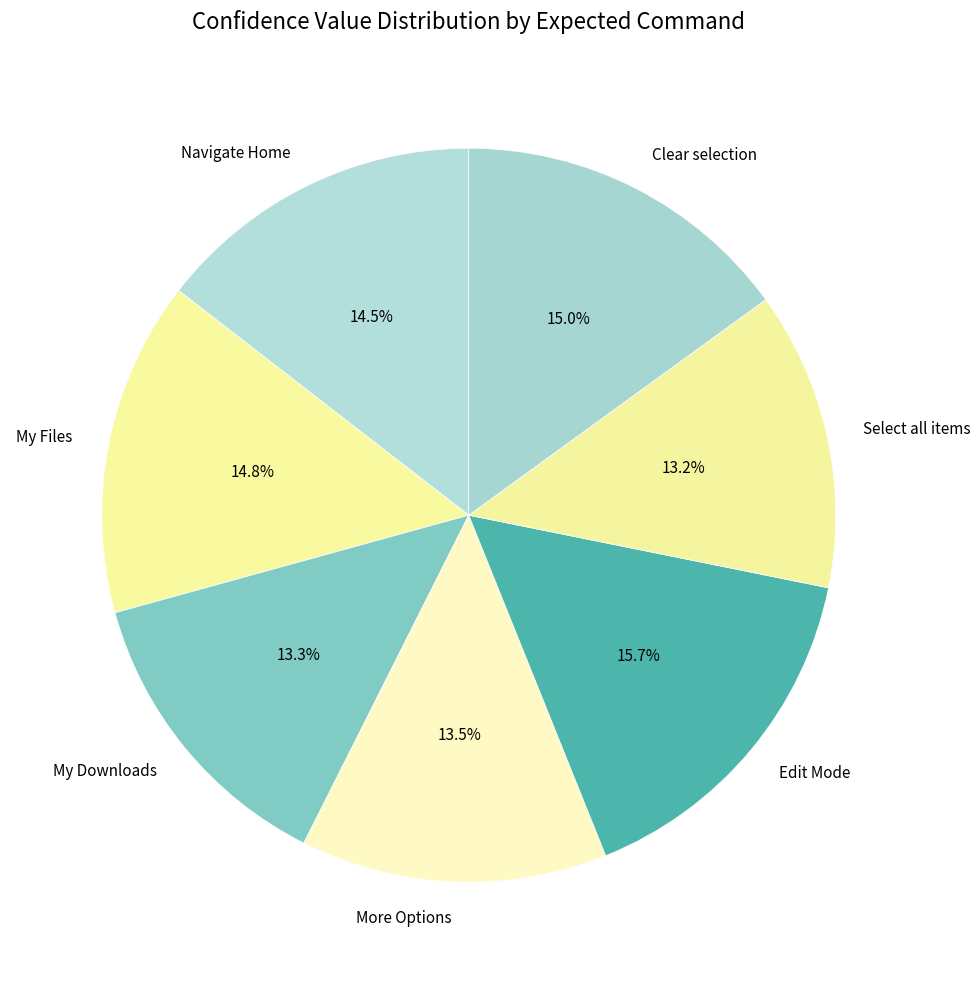

To the nearest percent, what is the average slice percentage?

14%